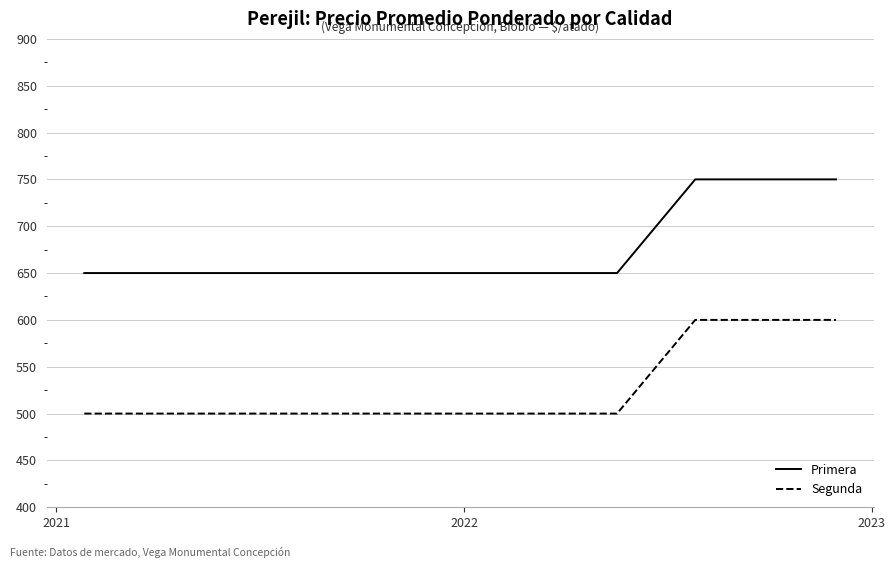

Which series has the largest total across all categories?

Primera